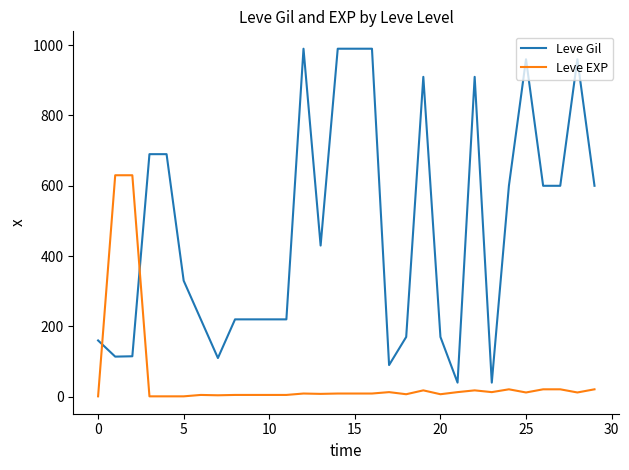

How many distinct data groups are displayed?

2